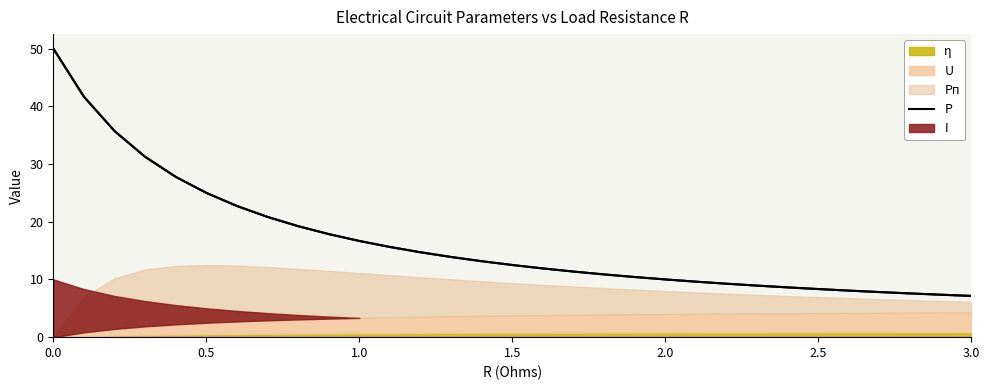

What is the maximum value for P?

50.0